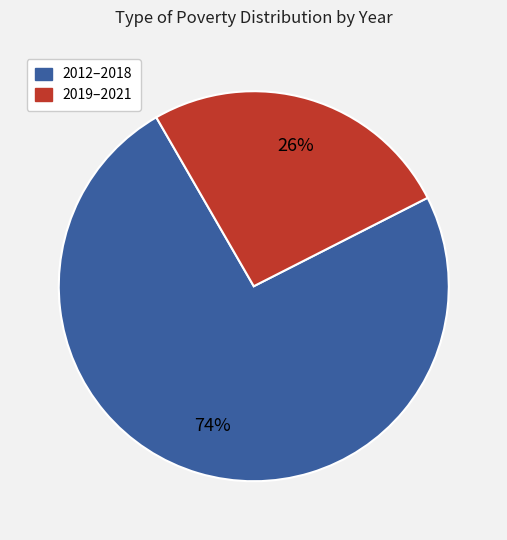

Is there any slice that represents more than half of the pie?

Yes